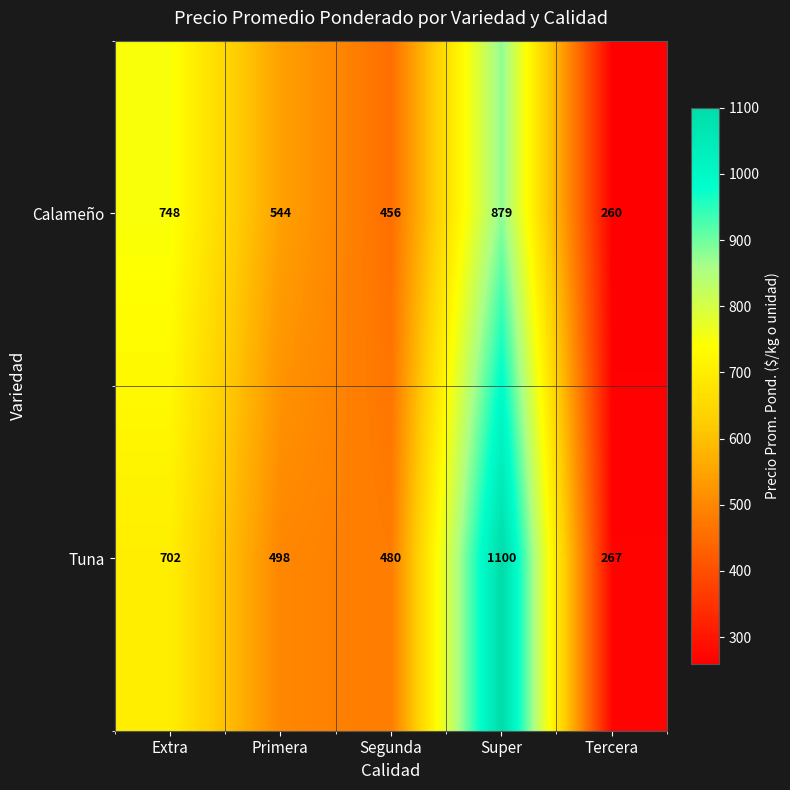

The value of Calameño at Segunda is 206. True or false?

False